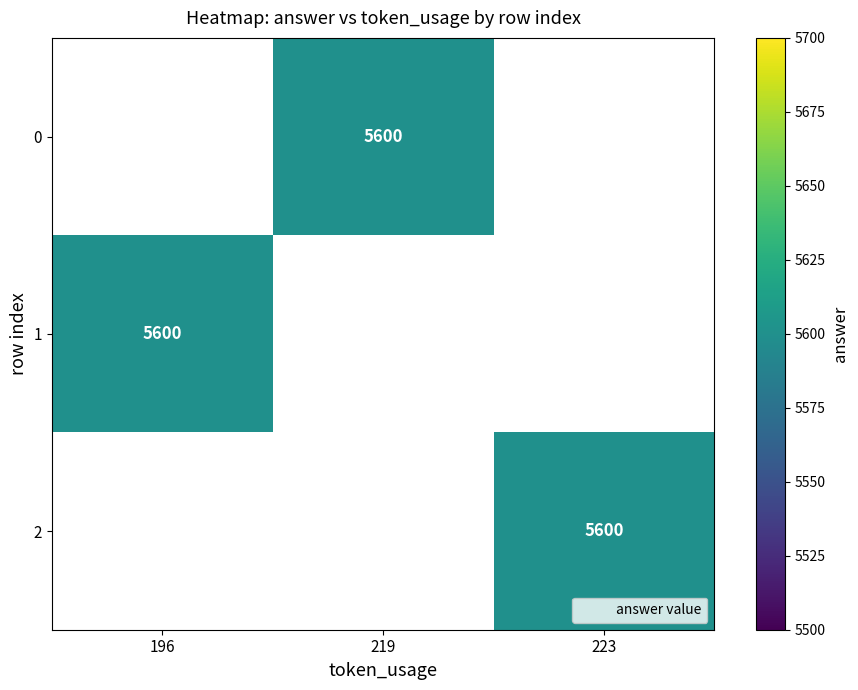

Which series has the widest spread of values?

1